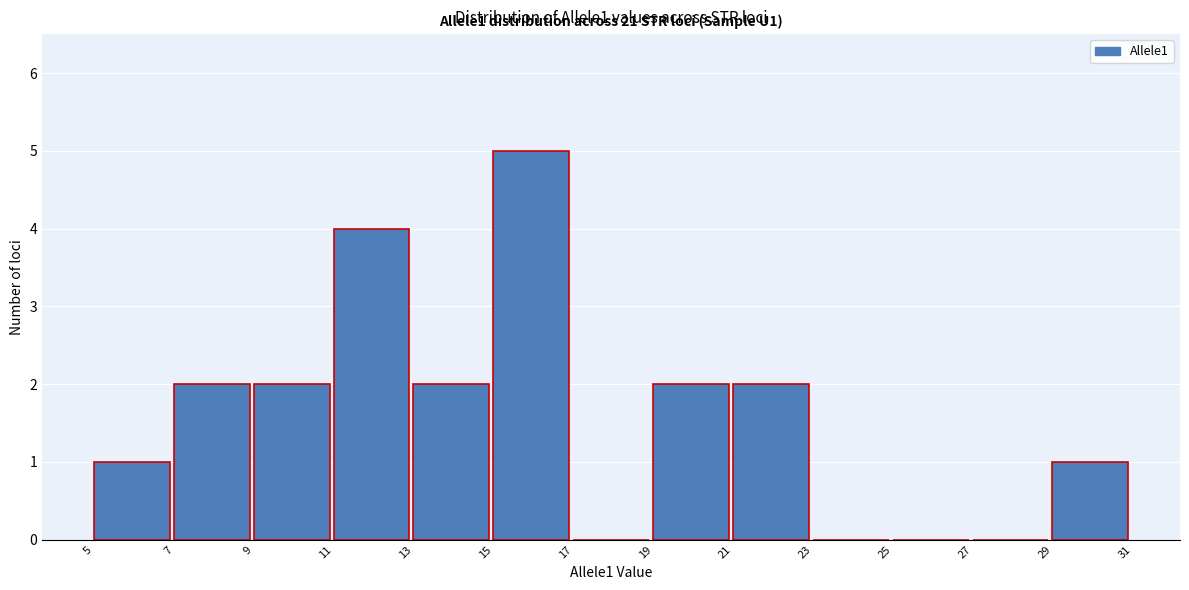

Which range on the x-axis has the tallest bar?

15 to 17